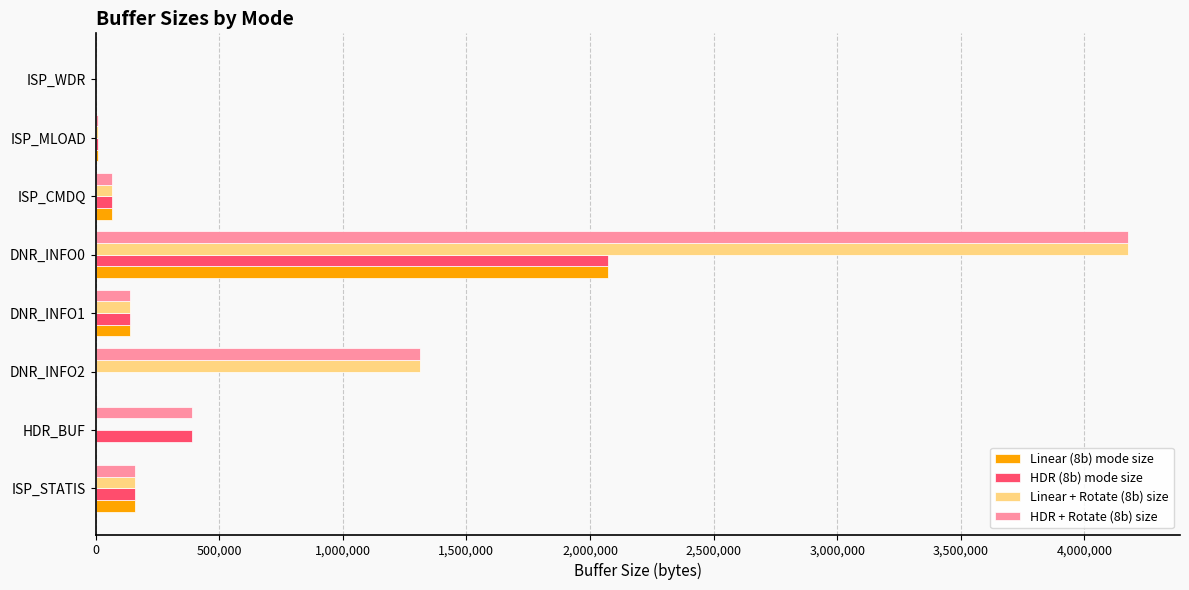

The Linear (8b) mode size series shows -1369050 at HDR_BUF. True or false?

False